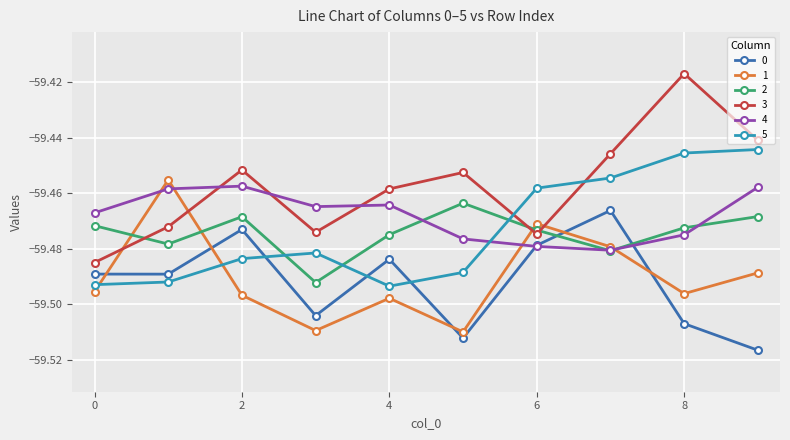

True or false: 2 has more than 1 interior local peaks.

True